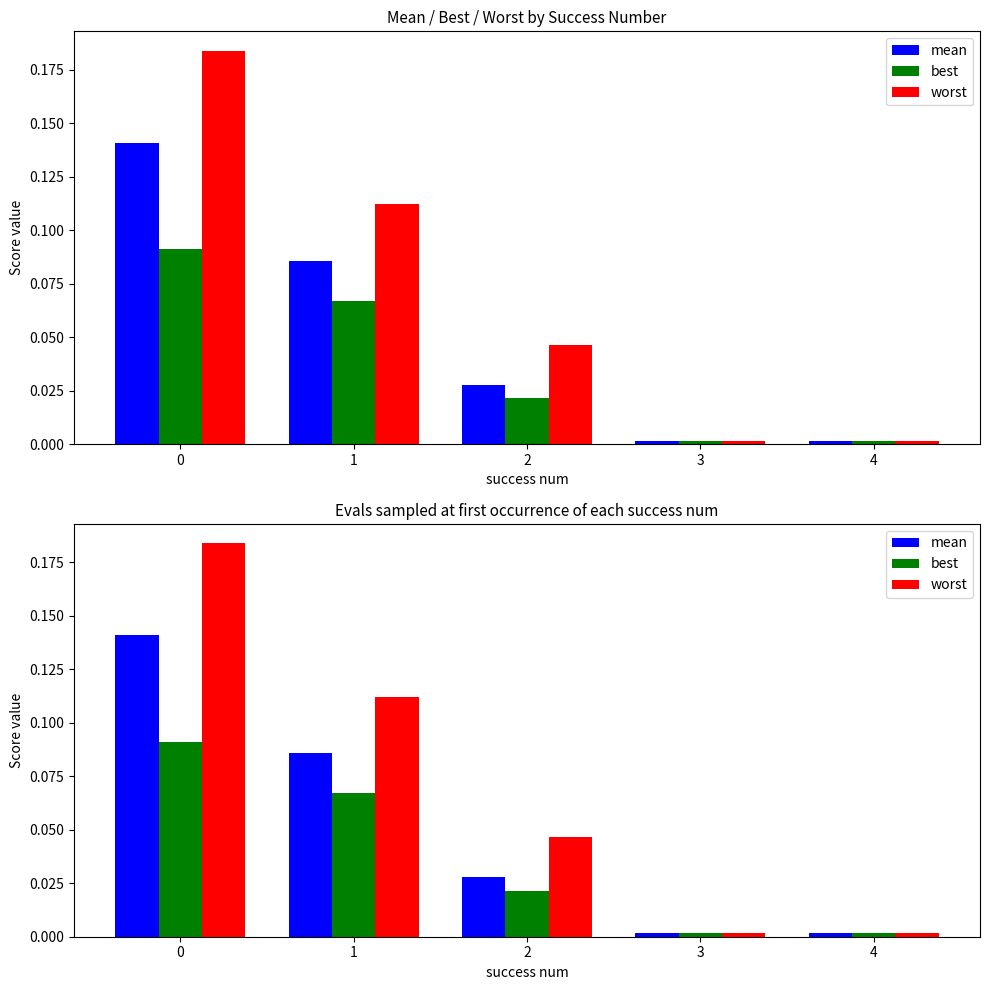

What is the highest value of the mean series?

0.1